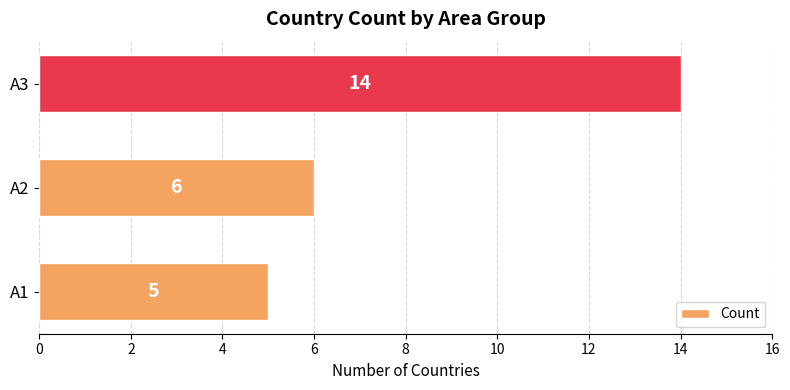

Where is the data nearest to the value 9?

A2